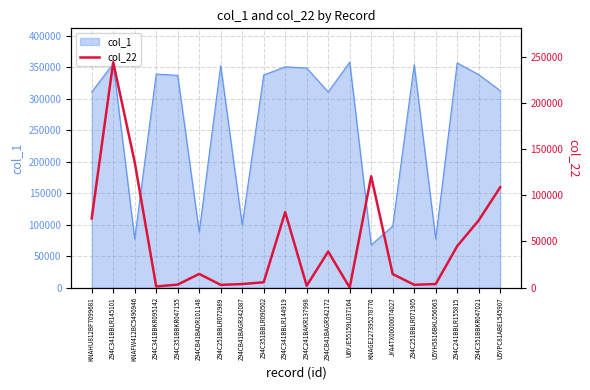

How many lines are shown in the chart?

1